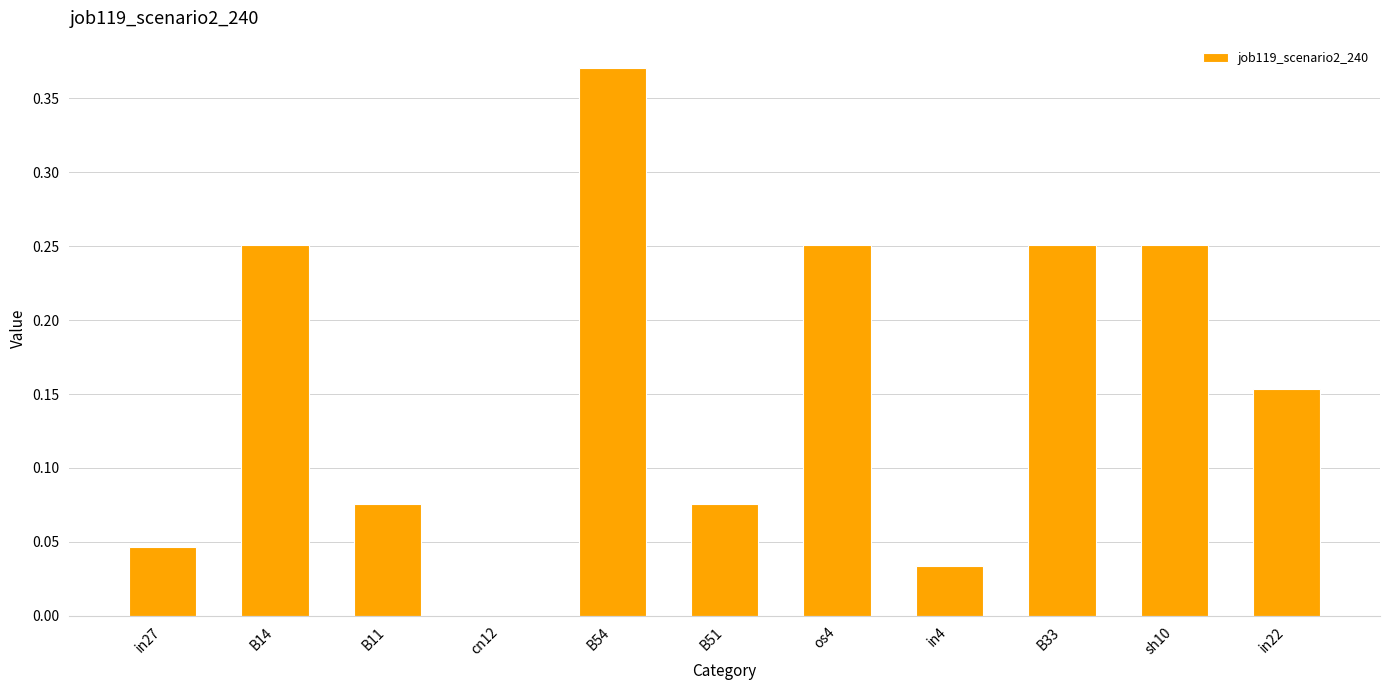

The value at os4 is 0.1. True or false?

False